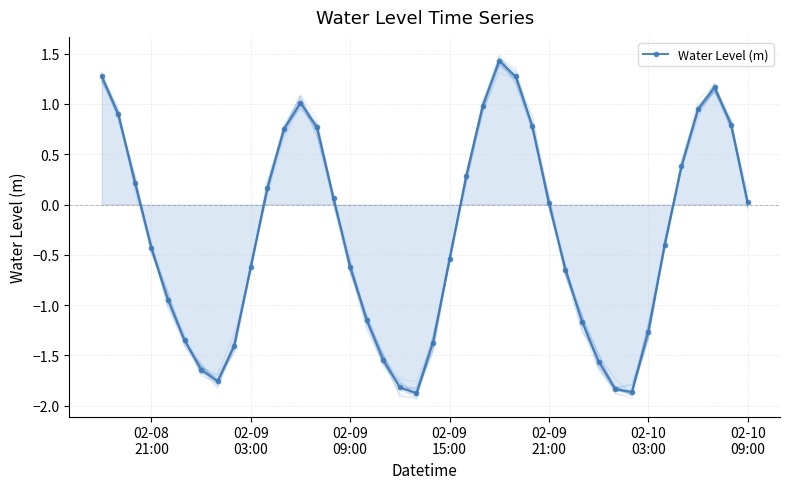

In Water Level (m), how many points are higher than both neighbors (excluding endpoints)?

3